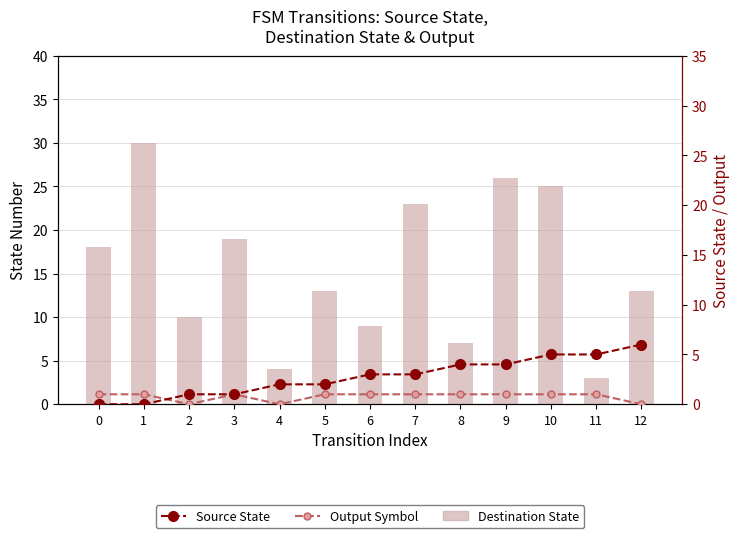

Which series has the largest range (max minus min)?

Destination State